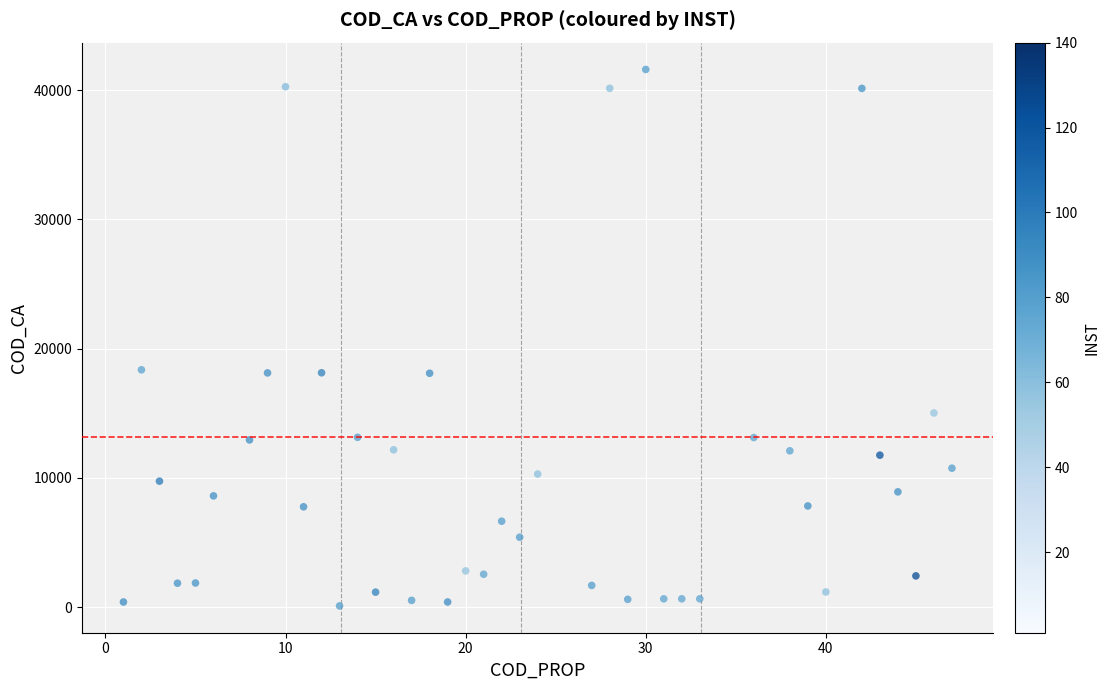

What is the range of Y values (max minus min)?

41508